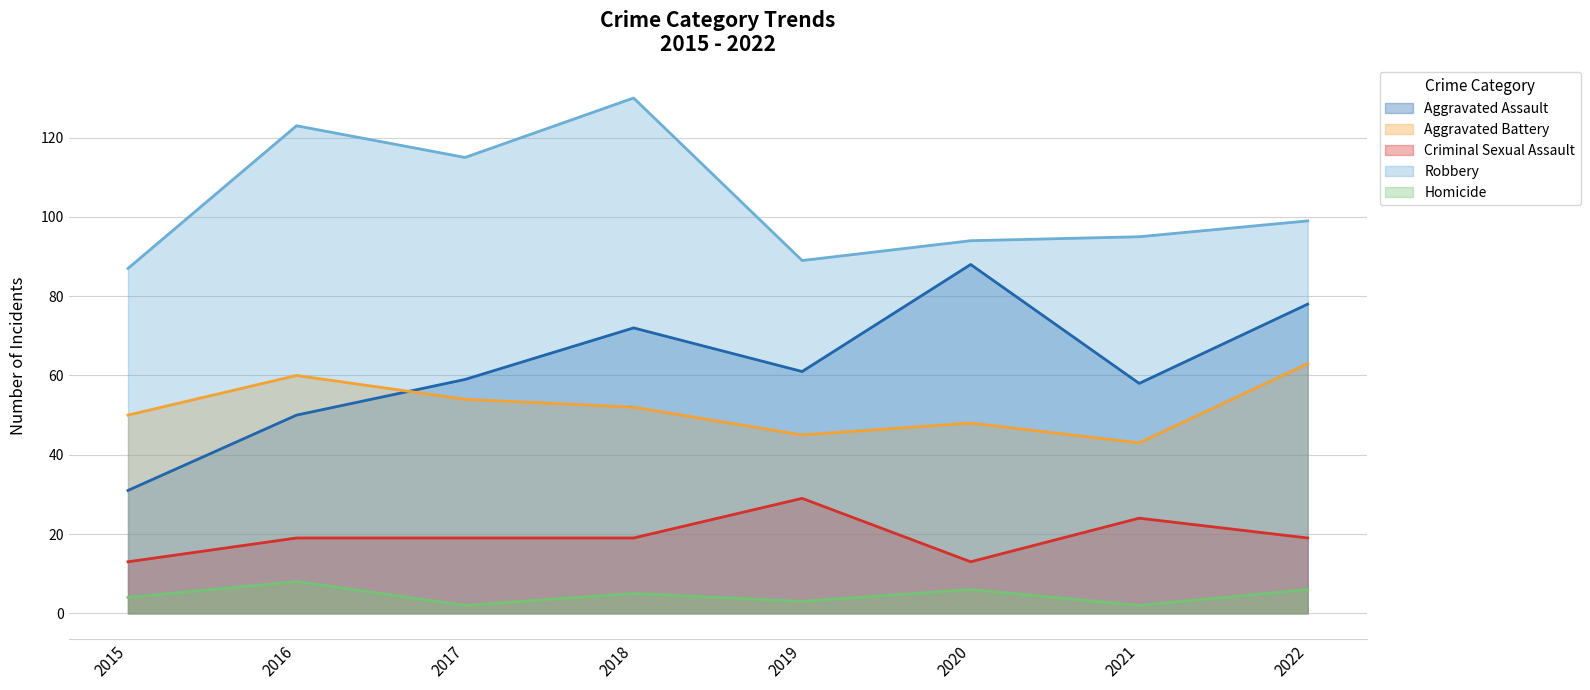

At which category is the sum across all series the highest?

2018